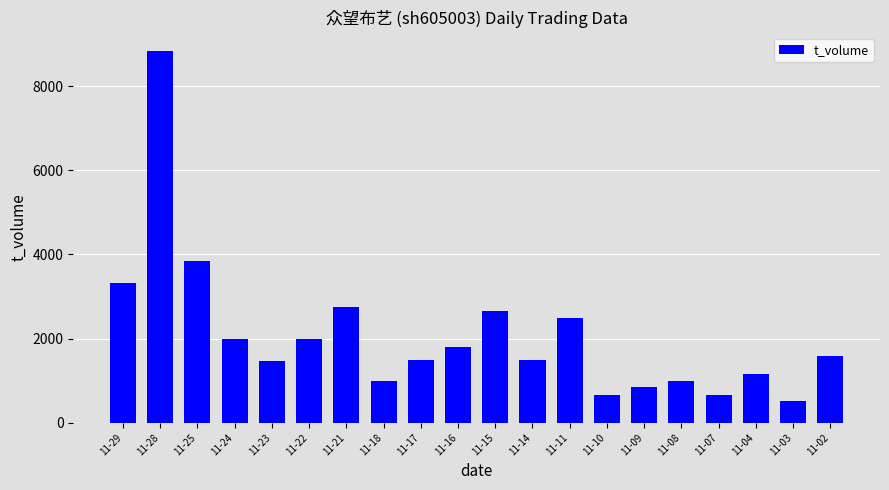

What is the value of the 4th bar from the left?

1986